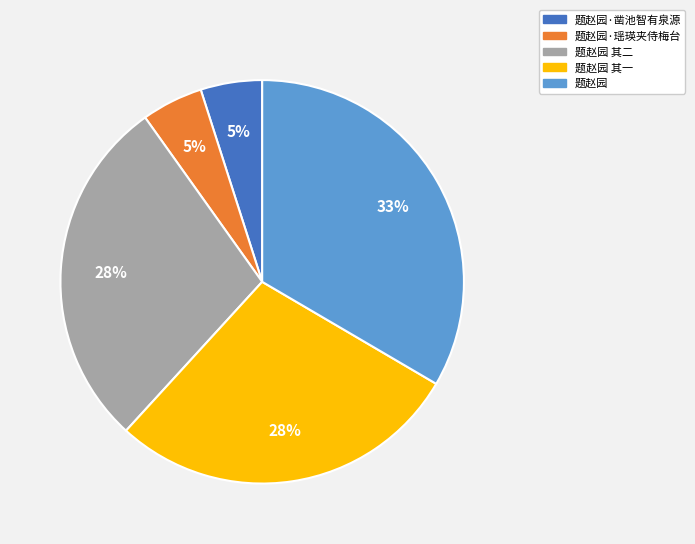

Does any single category account for the majority?

No